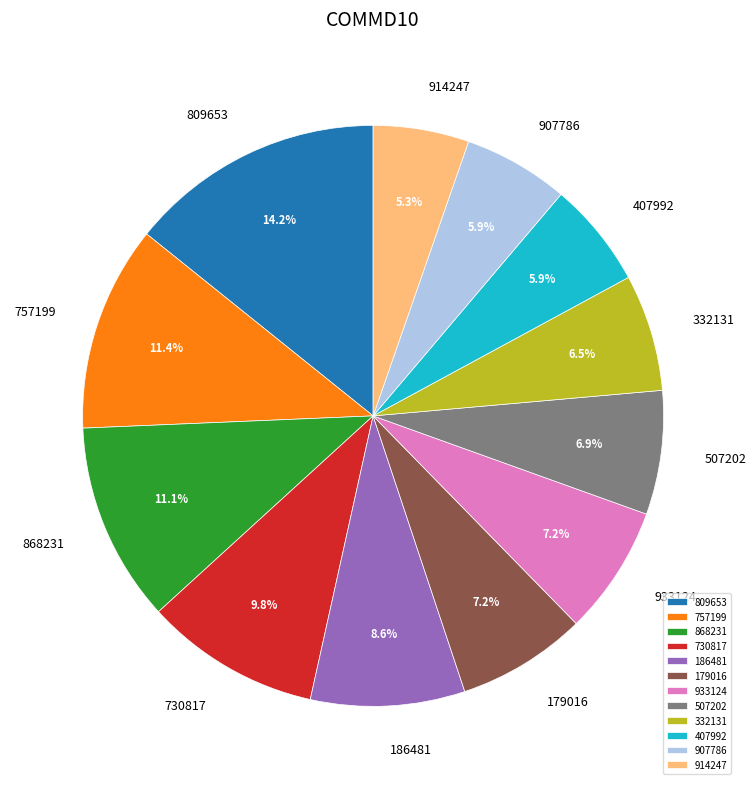

Is the sum of 757199 and 868231 greater than half?

No